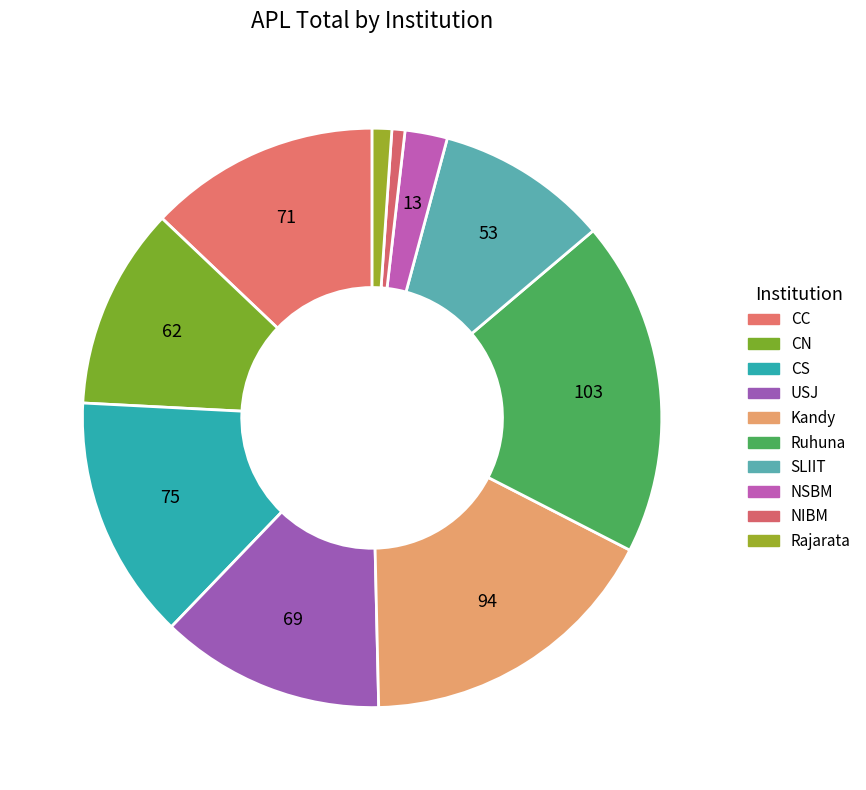

Count the number of slices in the pie.

10